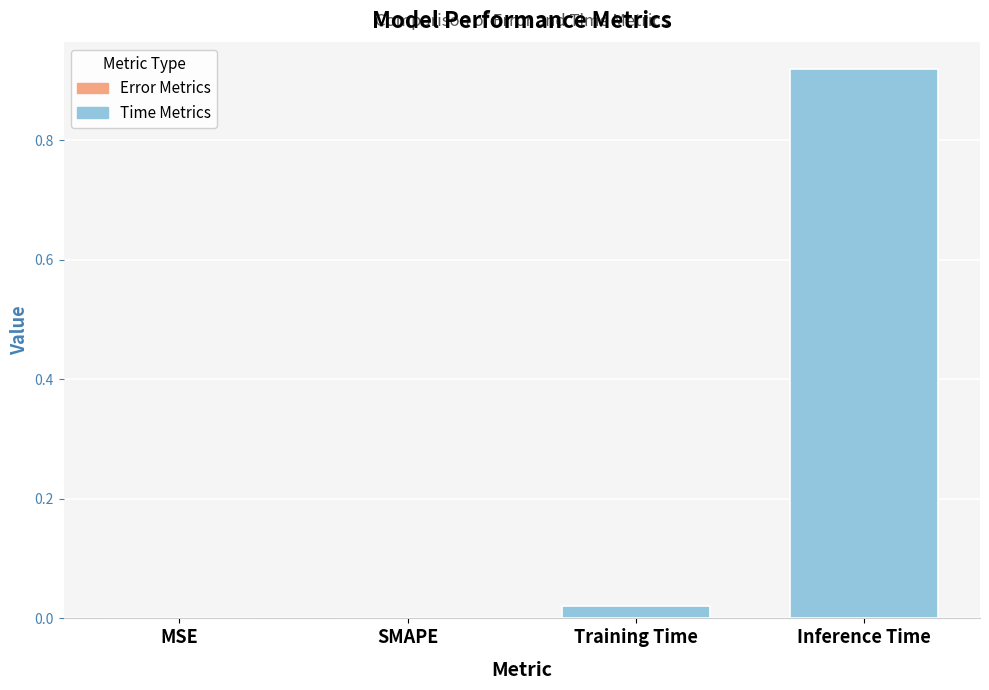

Which label corresponds to the largest value in the chart?

Inference Time